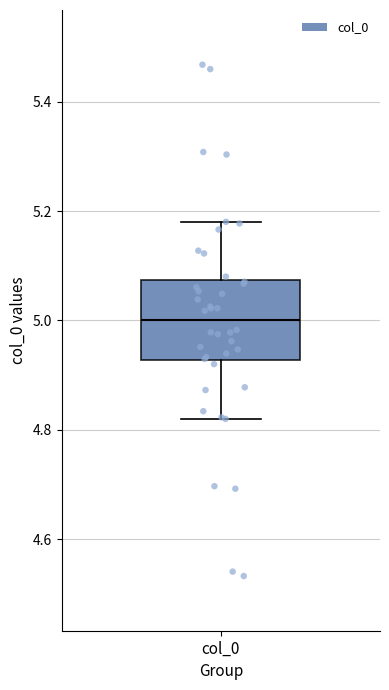

Read this box plot against the y-axis: the position of the median line, the range covered by the box, and the ends of both whiskers. The values are not printed on the chart, so give them approximately, as read against the axis.

median 5.00, box 4.92 to 5.08, whiskers 4.82 to 5.18